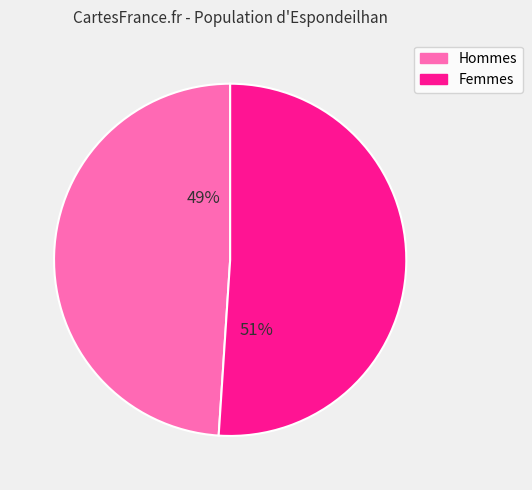

What is the largest slice in the pie chart?

51%